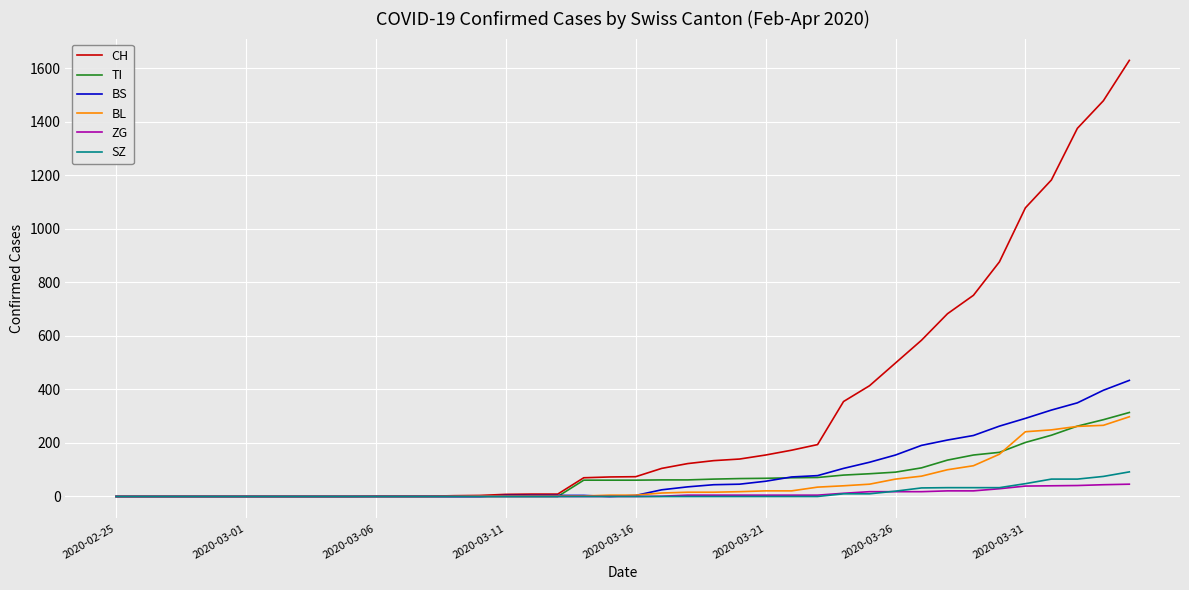

What is the highest value of the CH series?

1630